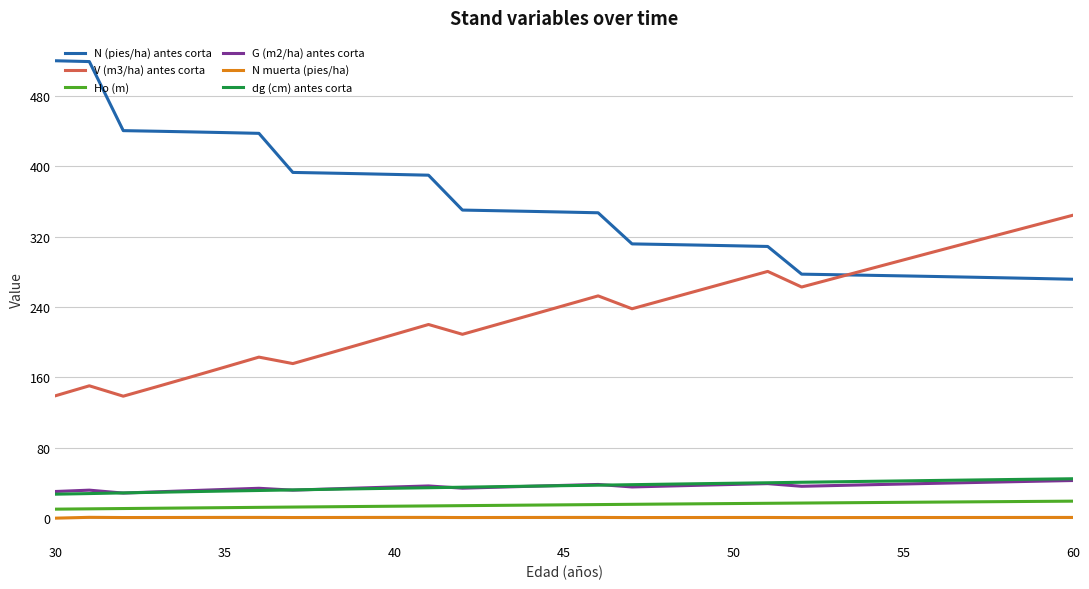

Is this an area chart (filled region under the line)?

No